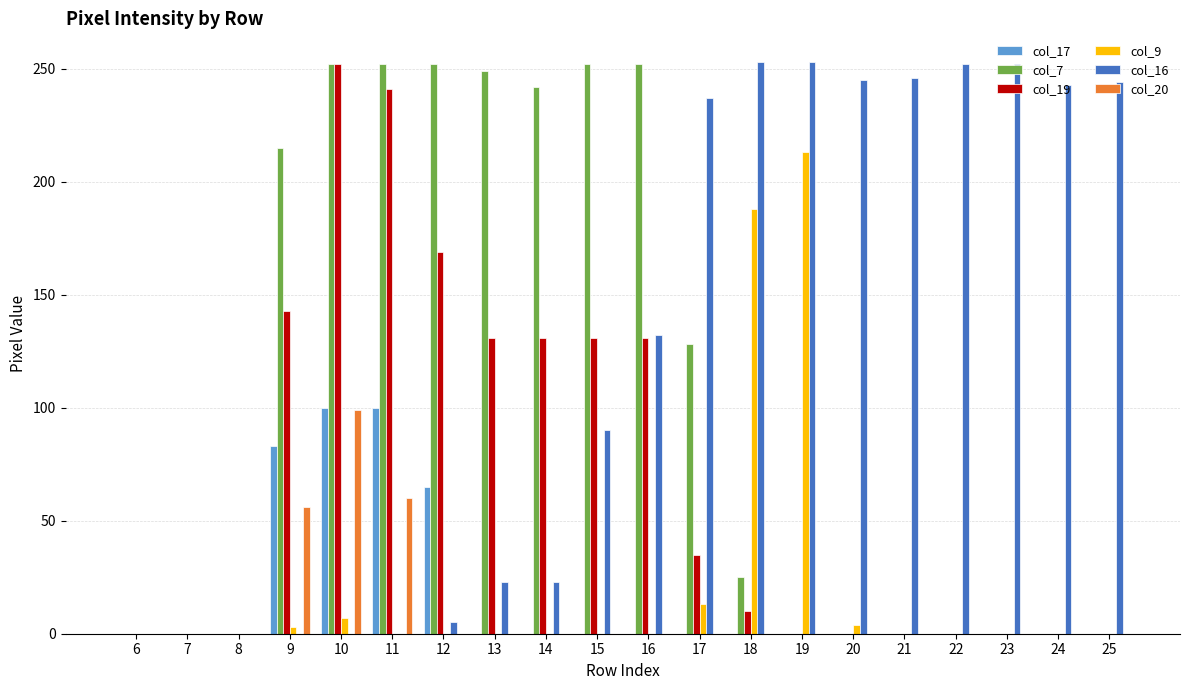

How many categories are shown in the chart?

20